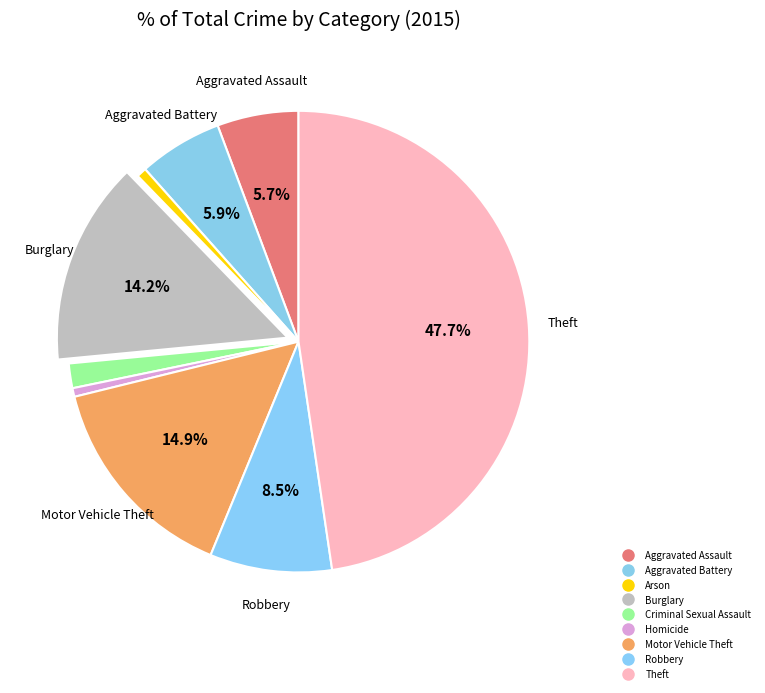

Which has a higher value, Aggravated Battery or Aggravated Assault?

Aggravated Battery